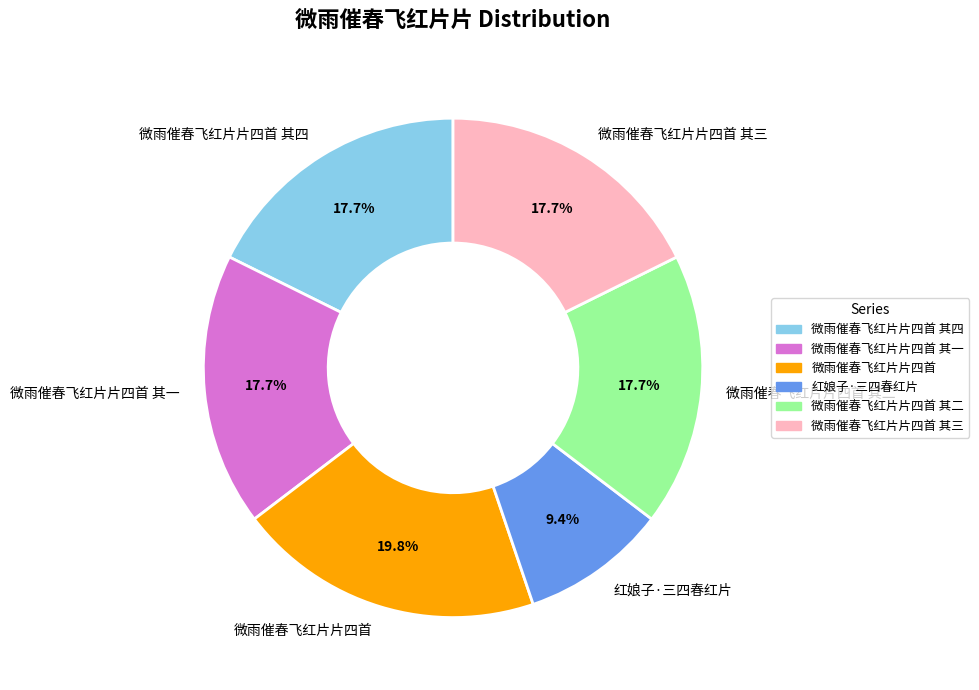

Is there a majority slice in this chart?

No